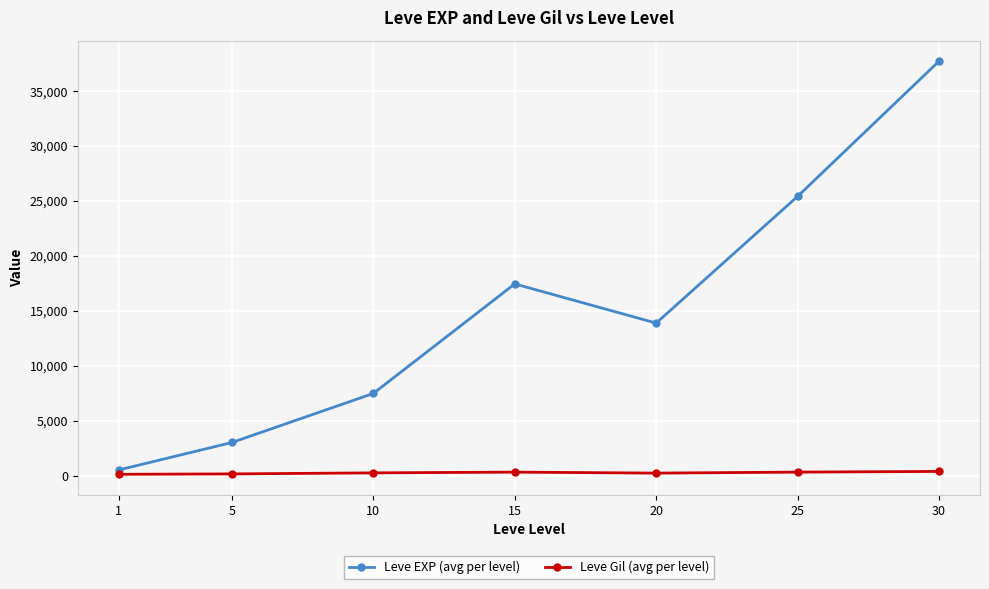

True or false: Leve EXP (avg per level) and Leve Gil (avg per level) intersect in this chart.

False